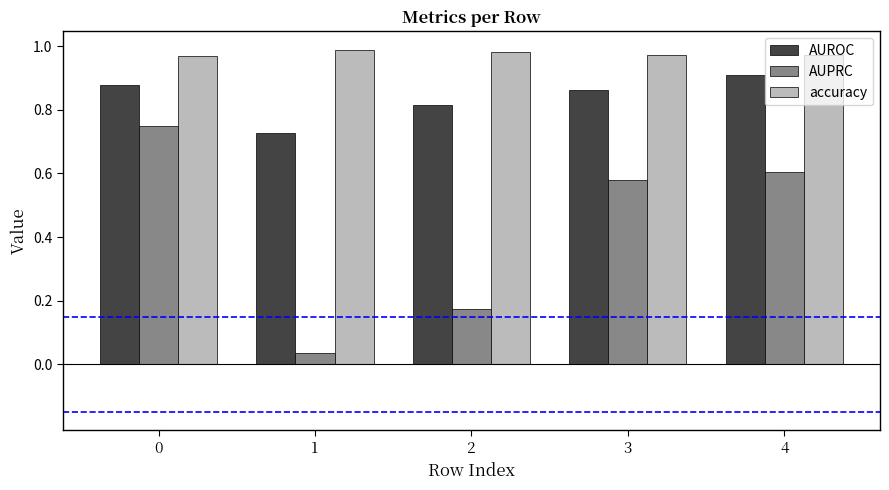

Rank the series at 0 from highest to lowest value.

accuracy, AUROC, AUPRC